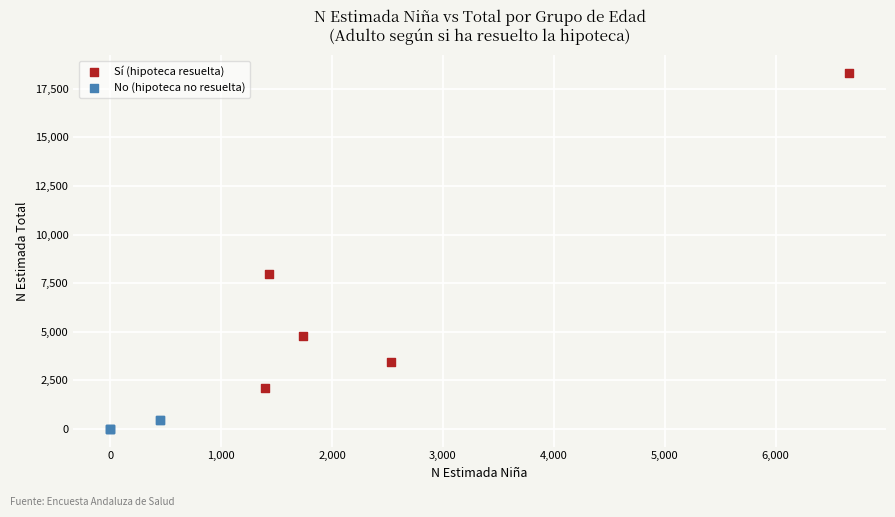

What are all the series names shown in the legend?

Sí (hipoteca resuelta), No (hipoteca no resuelta)